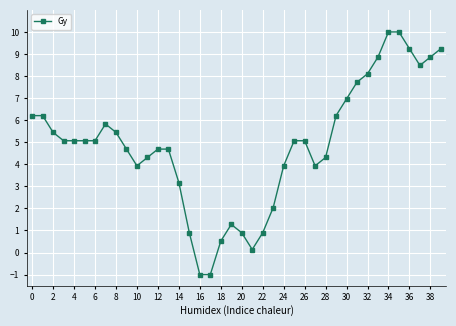

How many negative values are there?

2